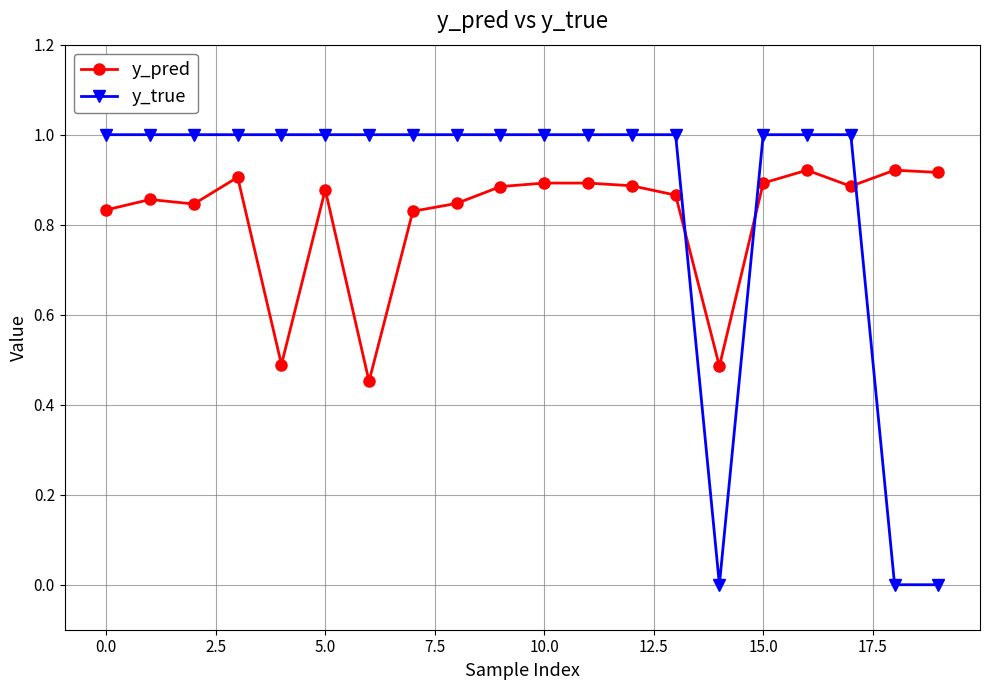

True or false: y_pred has more than 0 interior local peaks.

True